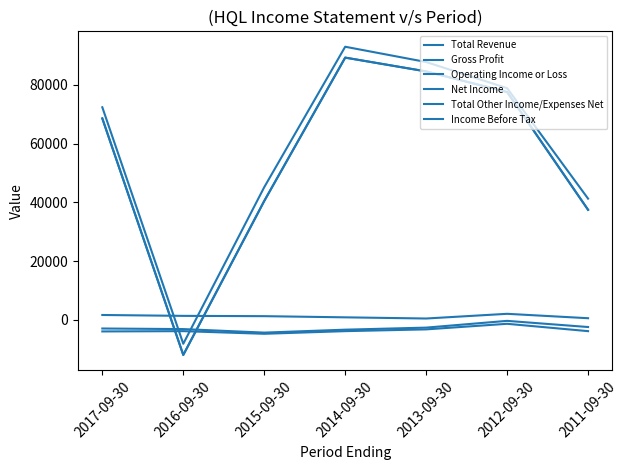

Is this an area chart (filled region under the line)?

No